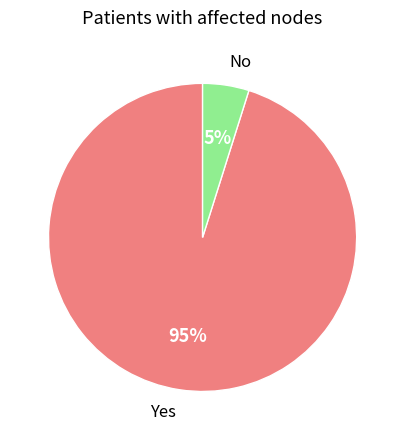

Between No and Yes, which is larger?

Yes